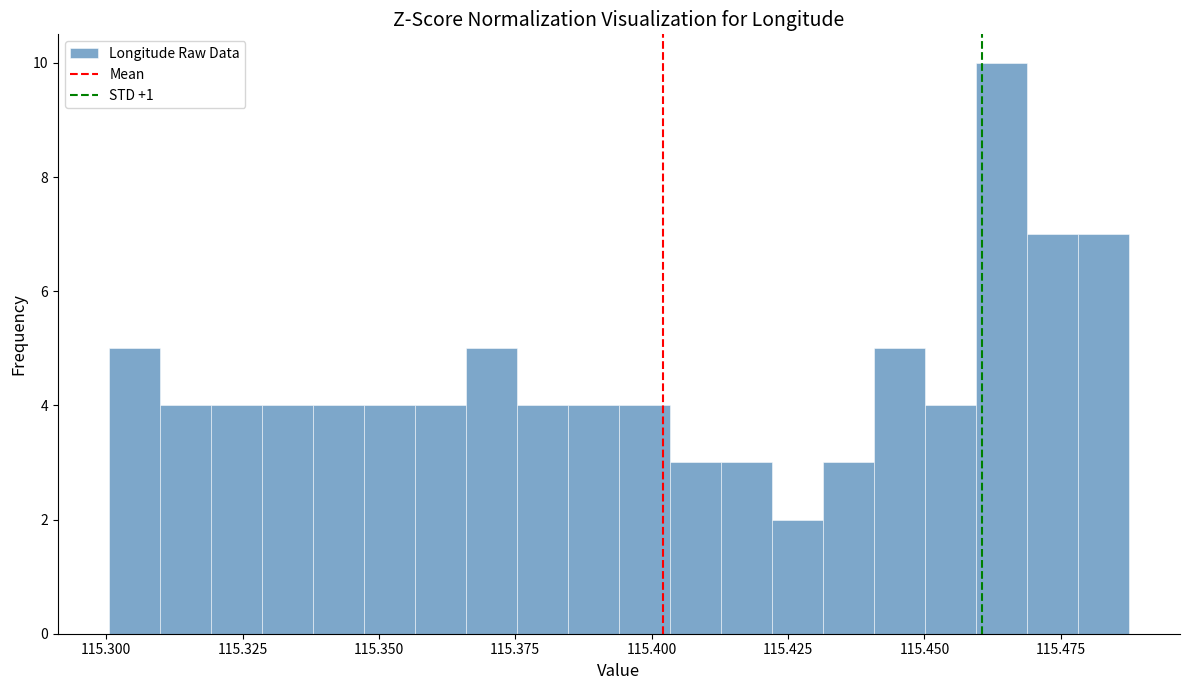

Around what value on the x-axis is the tallest bar? Give the approximate position of its centre, as read against the axis.

115.465